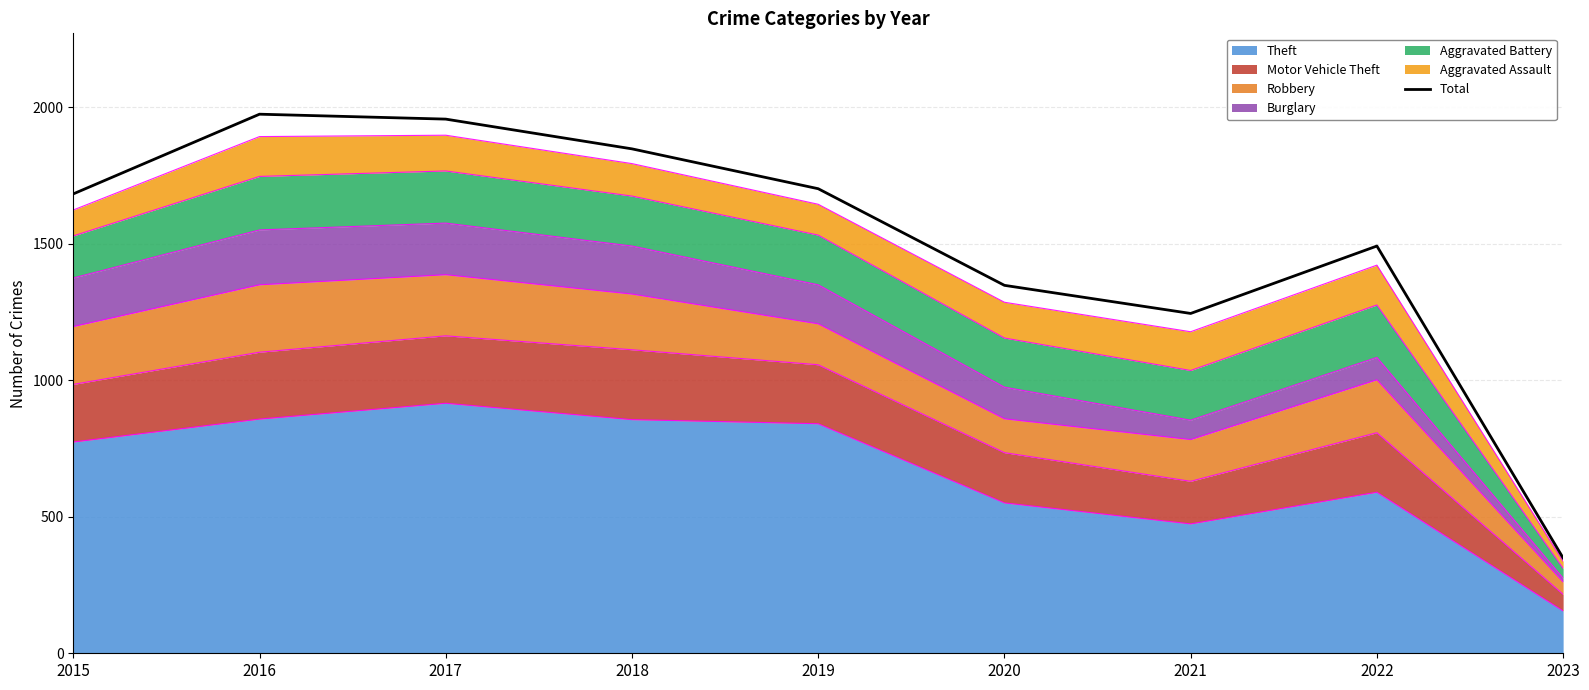

Approximately how many times larger is the value at 2019 compared to 2021?

1.4